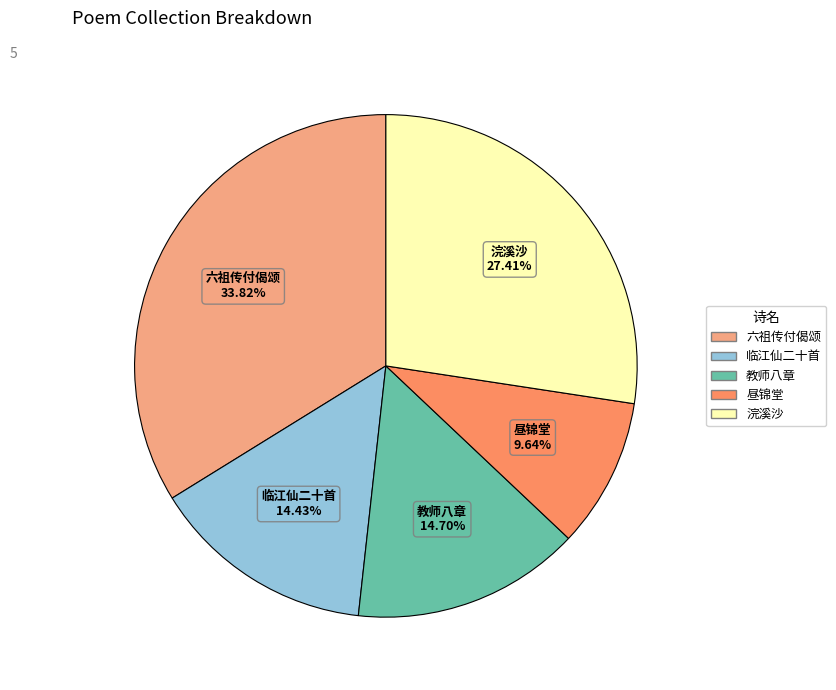

Does any single category account for the majority?

No